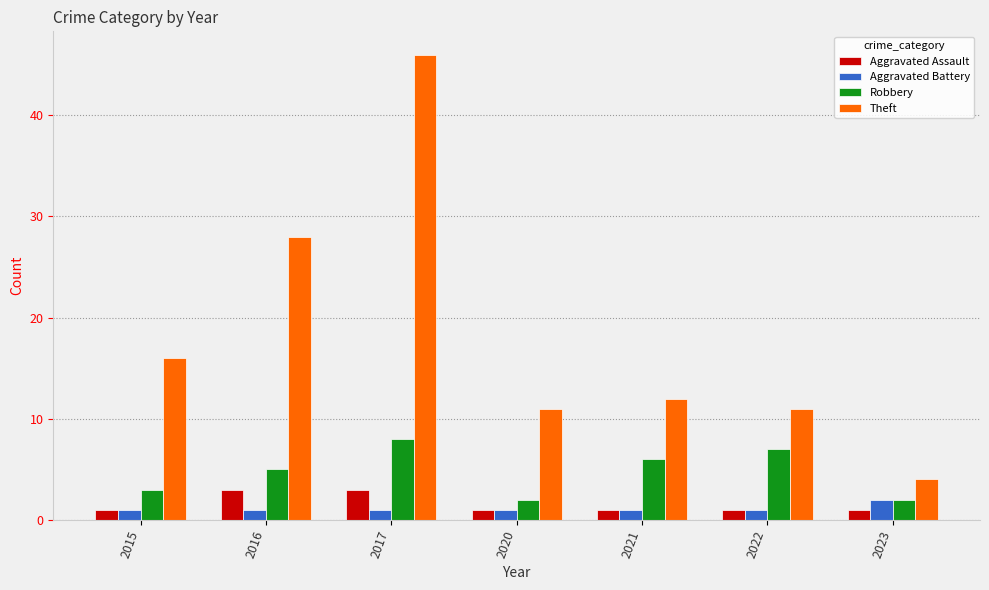

What is the difference between the highest and lowest values at 2021?

11